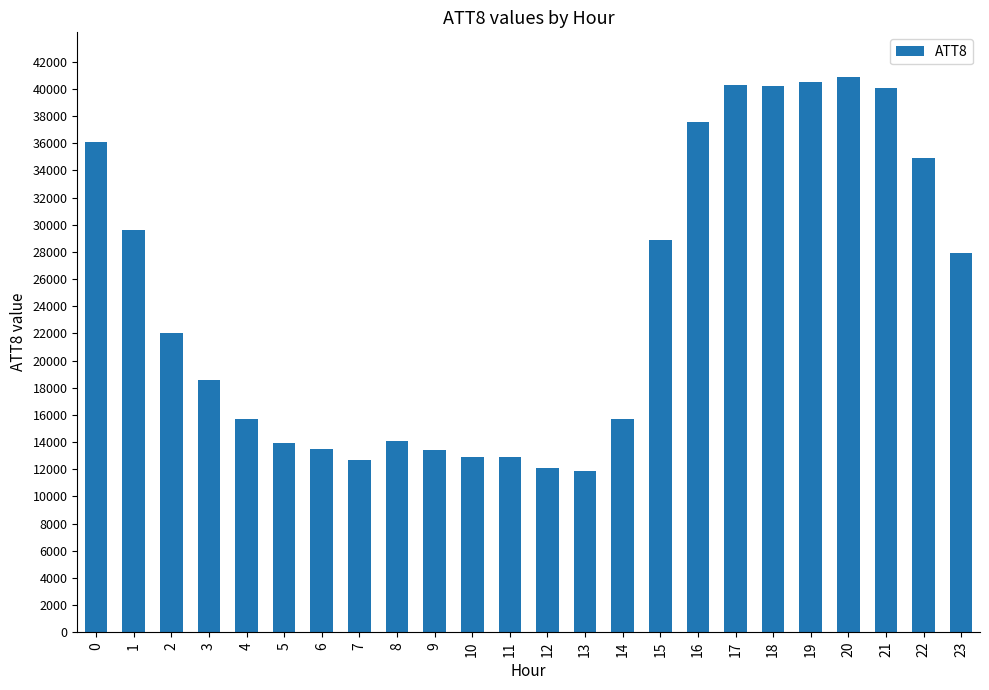

What is the difference between the maximum and minimum values?

29000